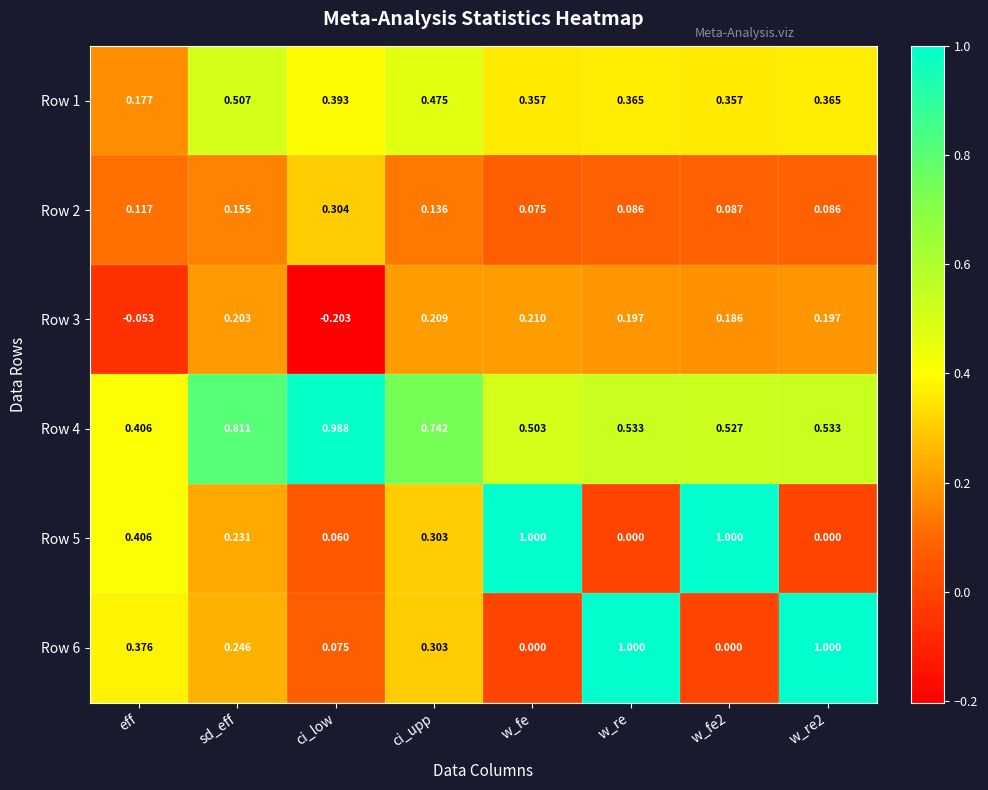

Which category has the lowest value across all series?

ci_low